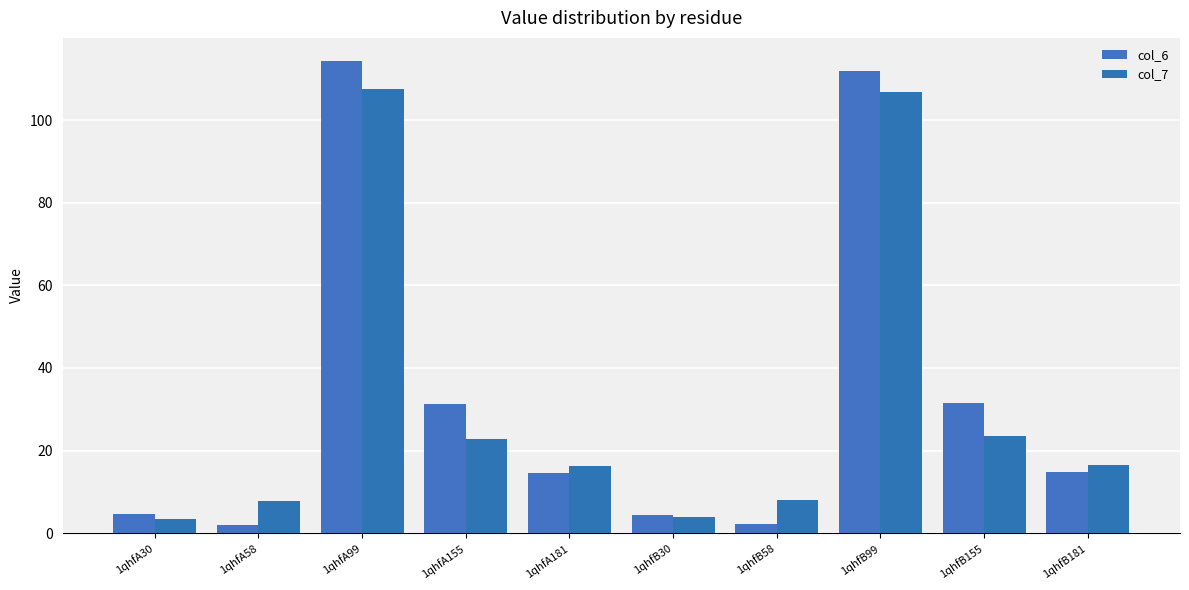

How many groups of bars are there?

10